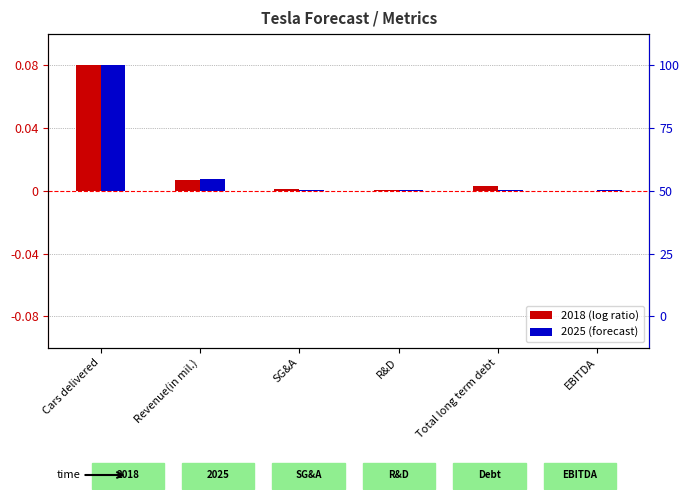

How many bars are there in each group?

2